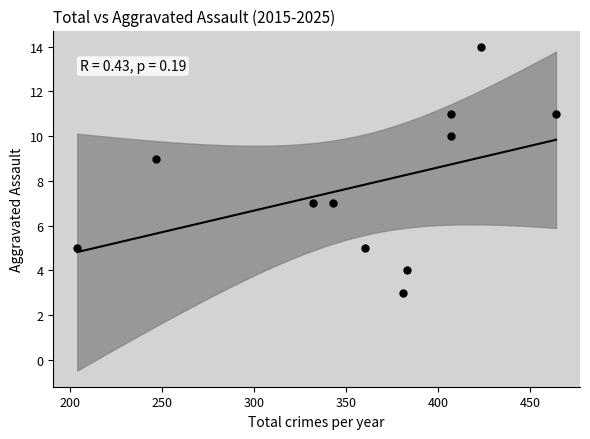

What is the average X value?

359